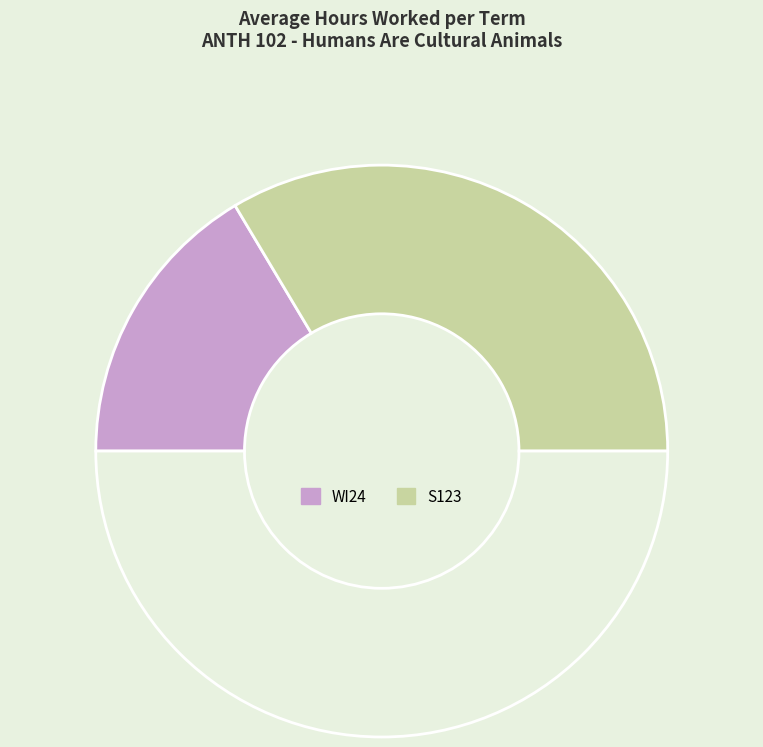

Count the number of slices in the pie.

3